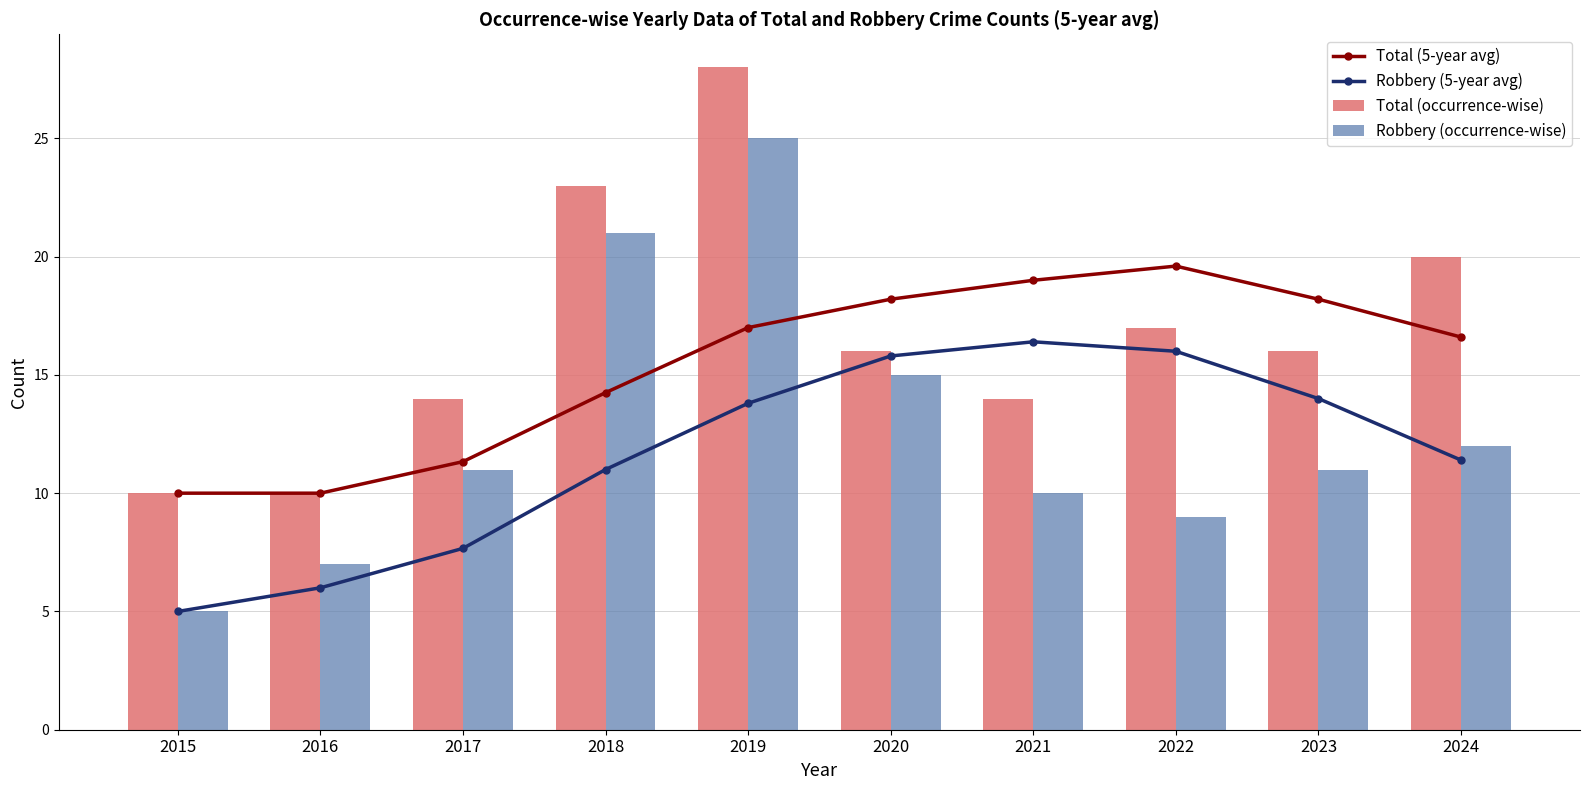

Reading right to left, list all the values displayed in this chart.

Total (5-year avg): 16.6	18.2	19.6	19.0	18.2	17.0	14.2	11.3	10.0	10.0
Robbery (5-year avg): 11.4	14.0	16.0	16.4	15.8	13.8	11.0	7.7	6.0	5.0
Total (occurrence-wise): 20.0	16.0	17.0	14.0	16.0	28.0	23.0	14.0	10.0	10.0
Robbery (occurrence-wise): 12.0	11.0	9.0	10.0	15.0	25.0	21.0	11.0	7.0	5.0